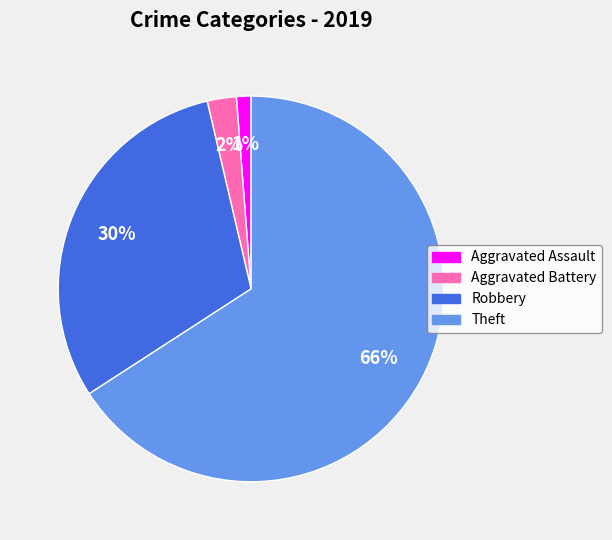

Between Aggravated Assault and Theft, which is larger?

Theft